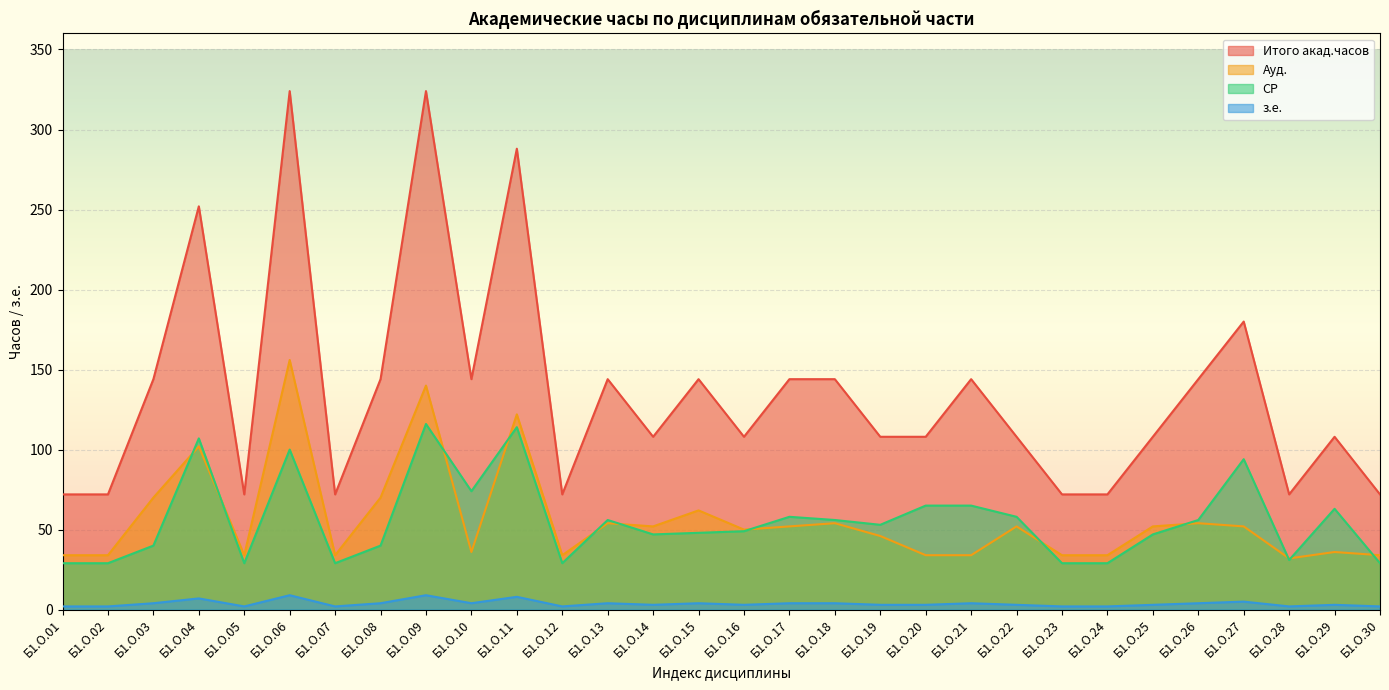

How many lines are shown in the chart?

4